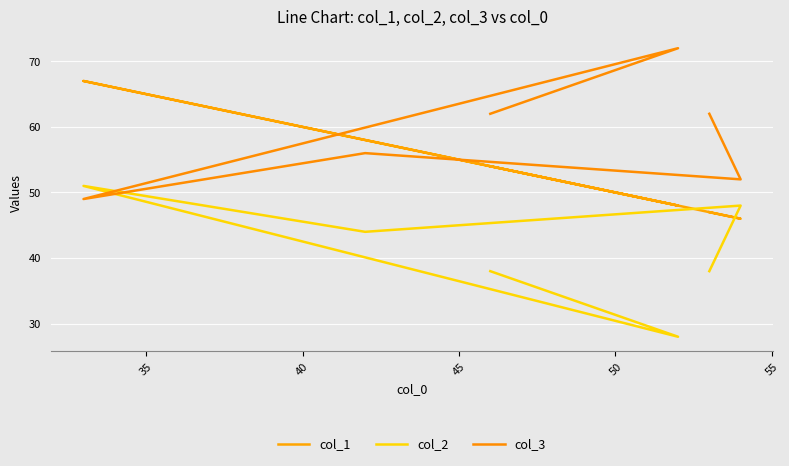

Reading left to right, what are all the values shown in this chart?

col_1: 54	48	67	58	46	47
col_2: 38	28	51	44	48	38
col_3: 62	72	49	56	52	62